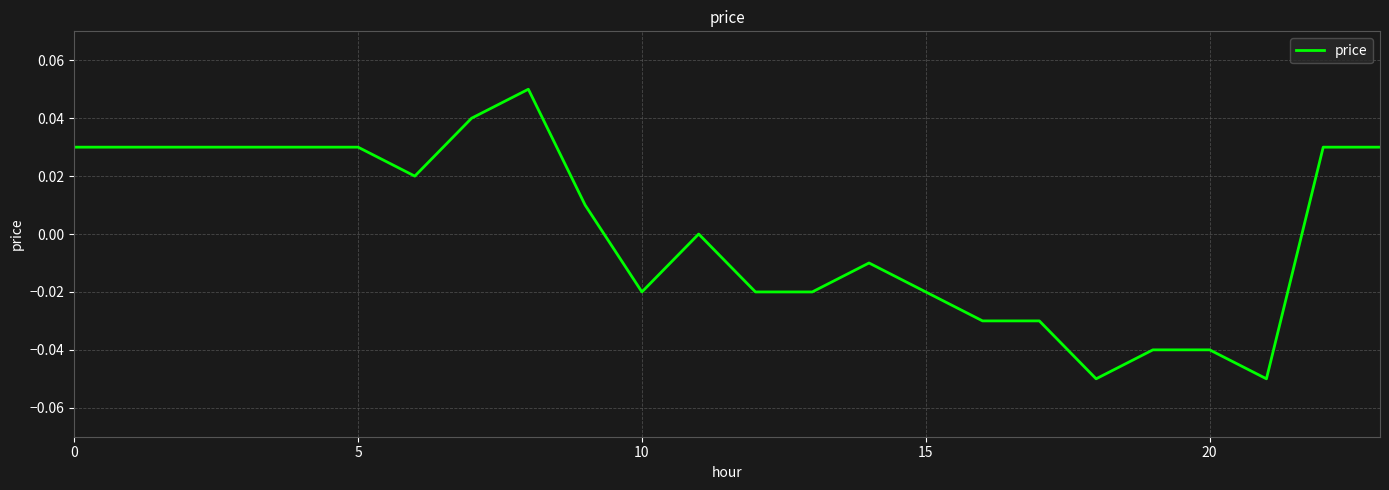

Is this an area chart (filled region under the line)?

No